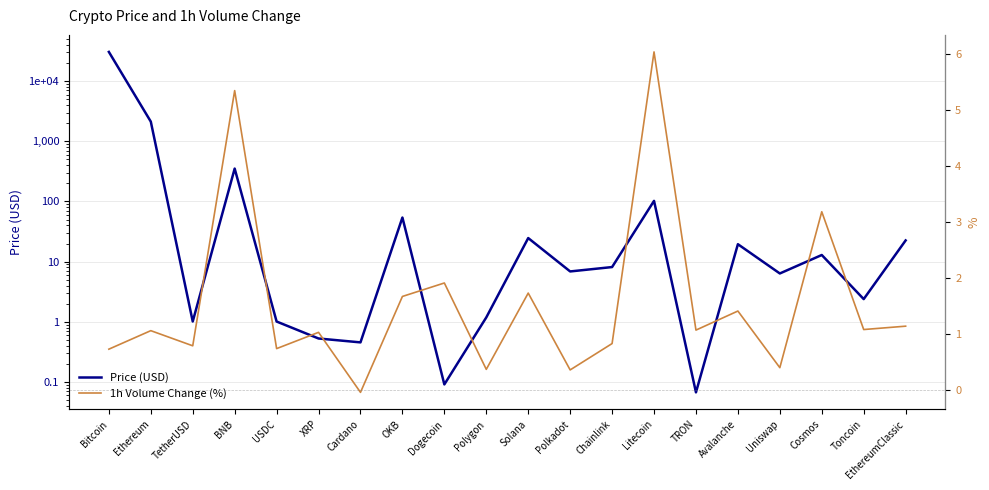

What is the average value of the 1h Volume Change (%) series?

1.5